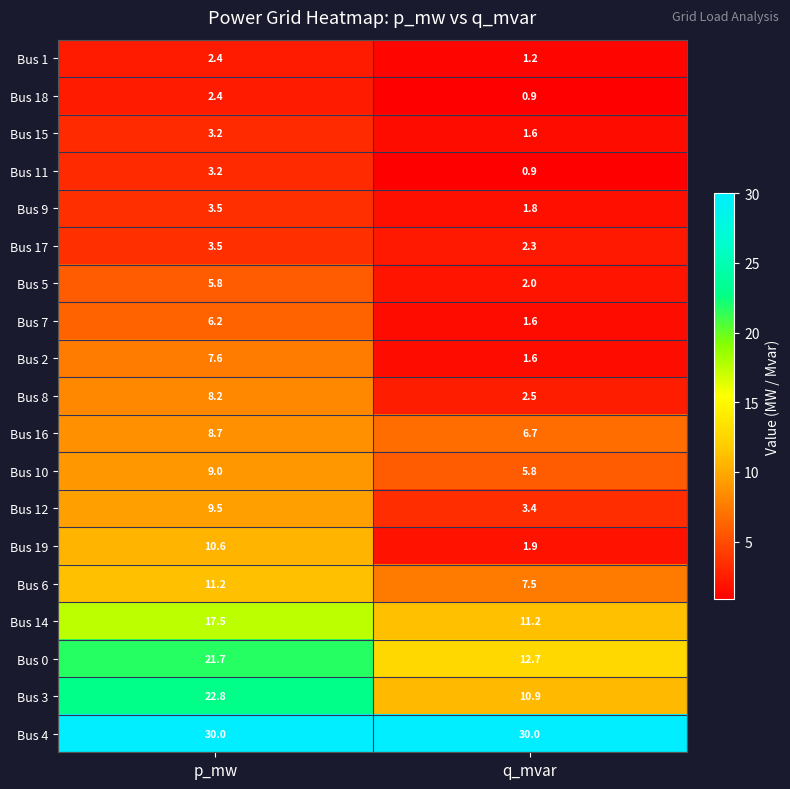

What is the sum of the Bus 11 values at q_mvar and p_mw?

4.1